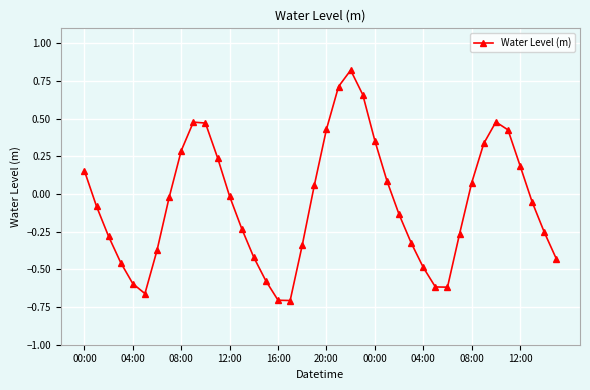

How many points are higher than both their immediate neighbors (excluding endpoints)?

3